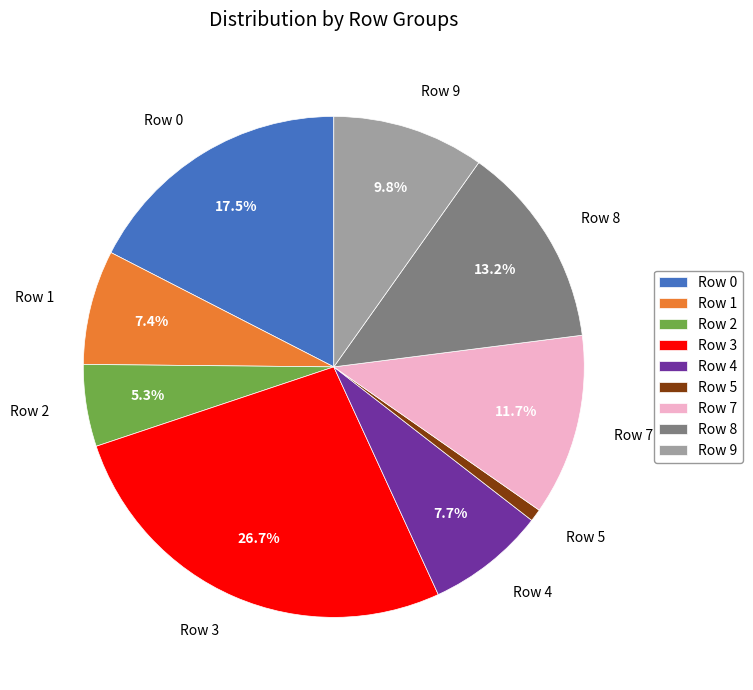

Is there any slice that represents more than half of the pie?

No